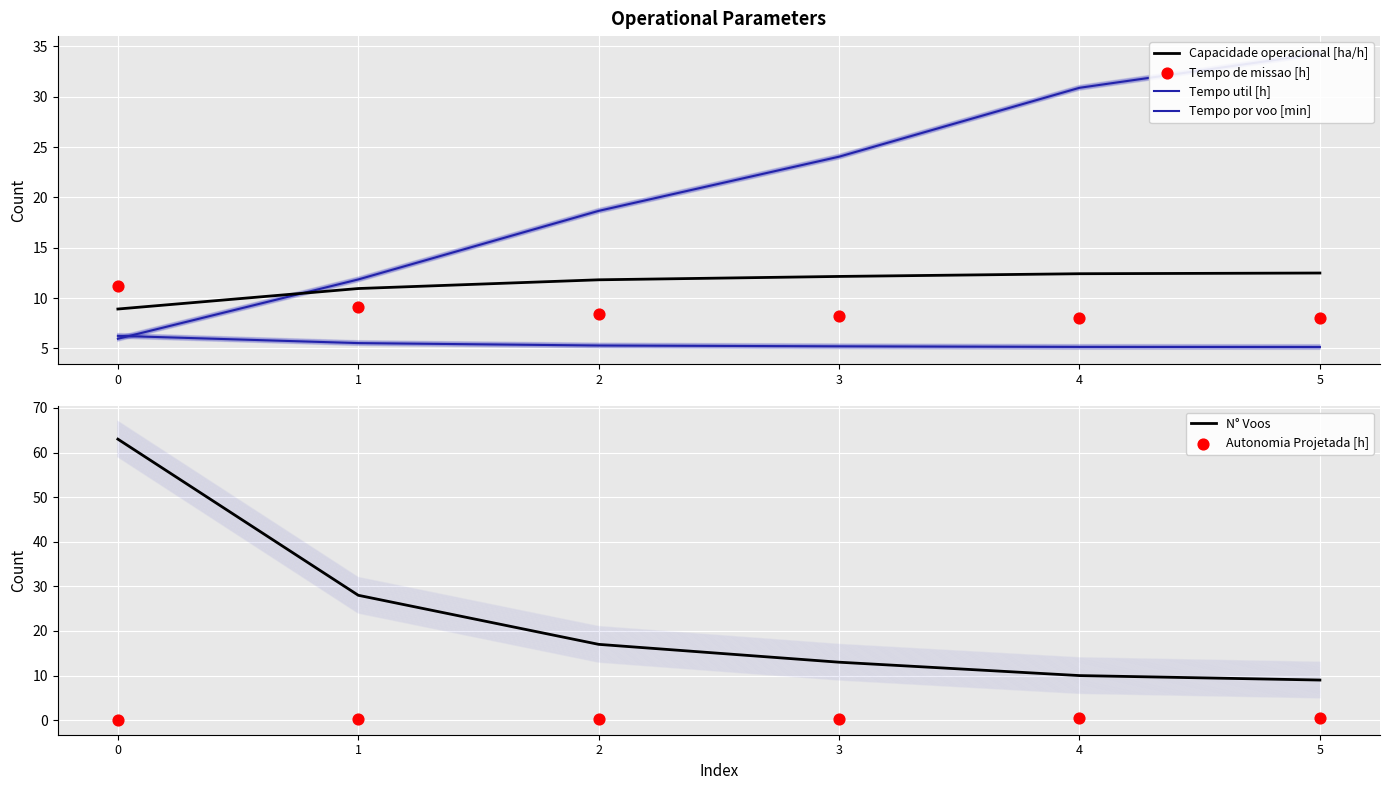

At how many categories does at least one series exceed 41?

1